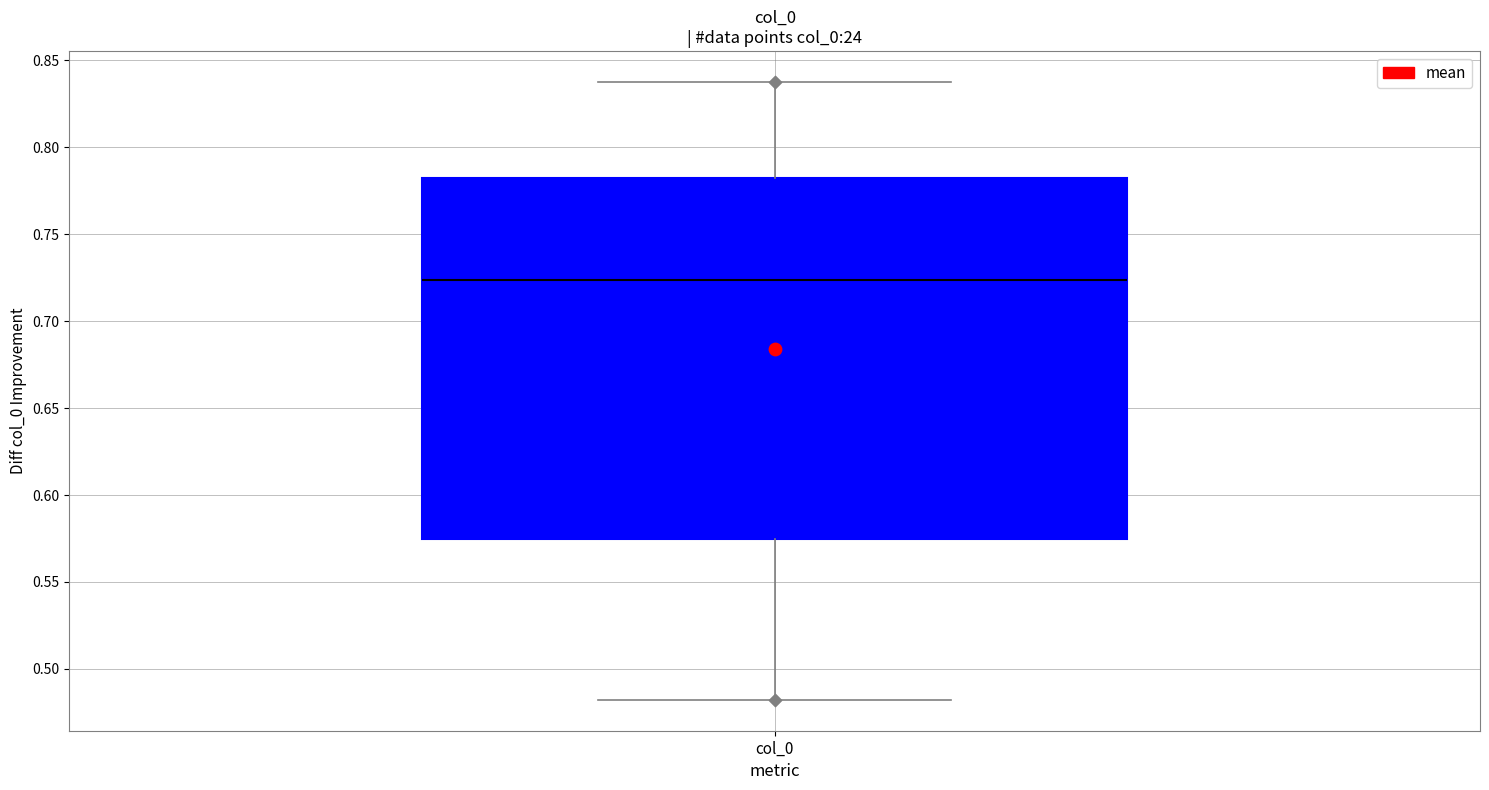

Where does the upper whisker of the box for col_0 end on the y-axis? The values are not printed on the chart, so give them approximately, as read against the axis.

0.840